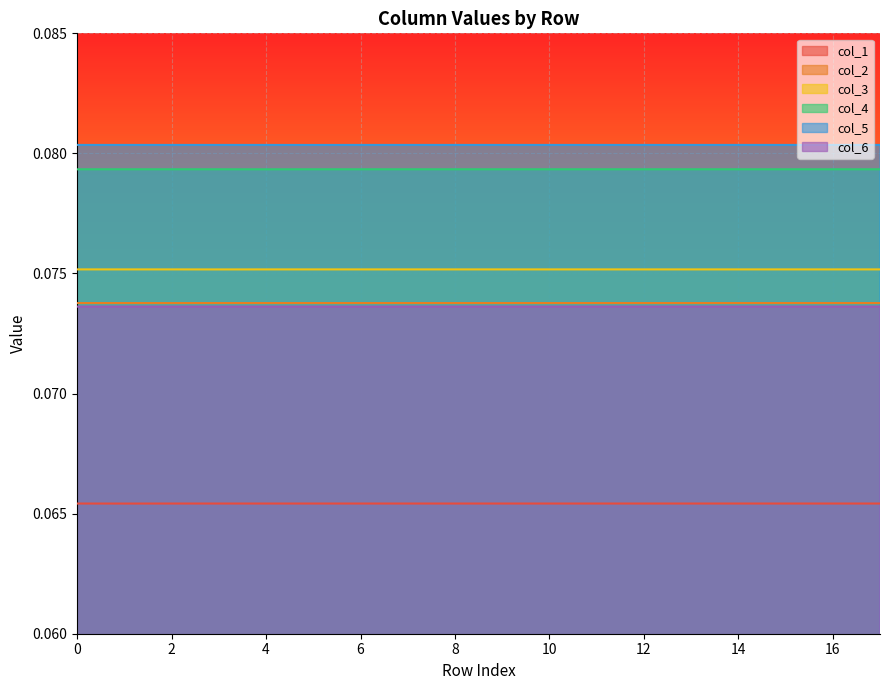

The col_3 series shows 0.0 at 2. True or false?

False